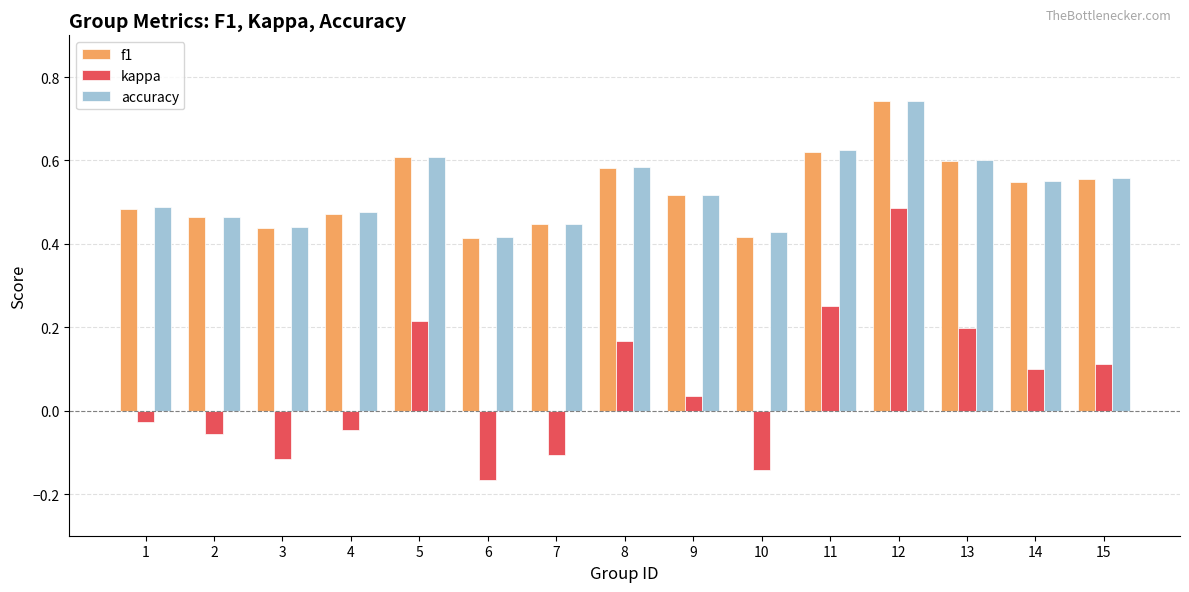

What is the total value across all series at 5?

1.4